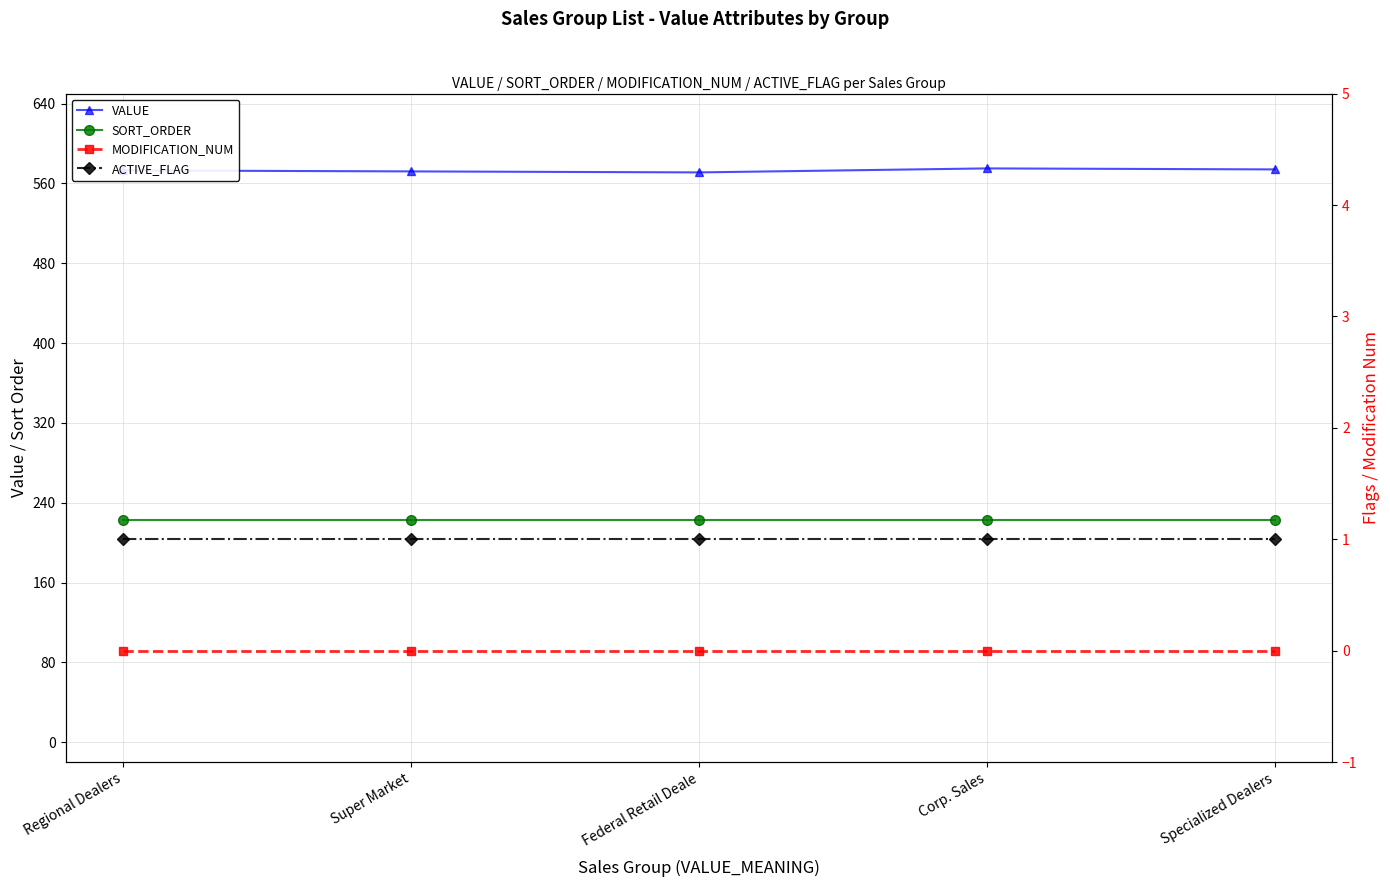

Count the VALUE values in the range 572 to 574.

3